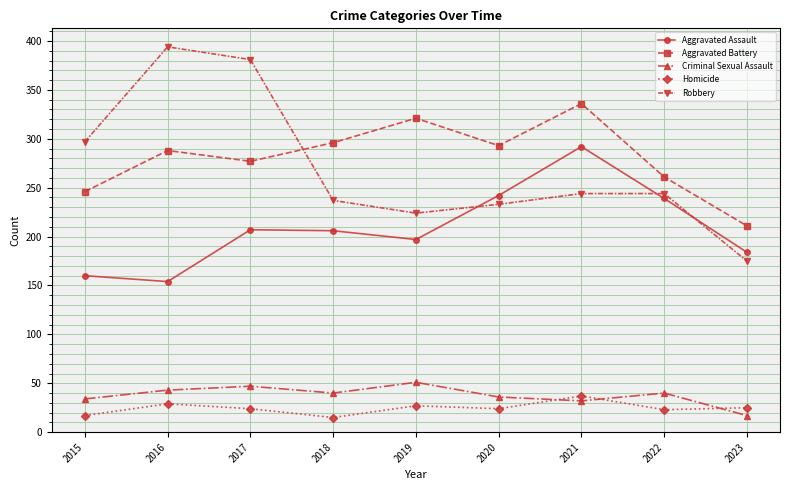

What is the difference between the highest and lowest values at 2015?

280